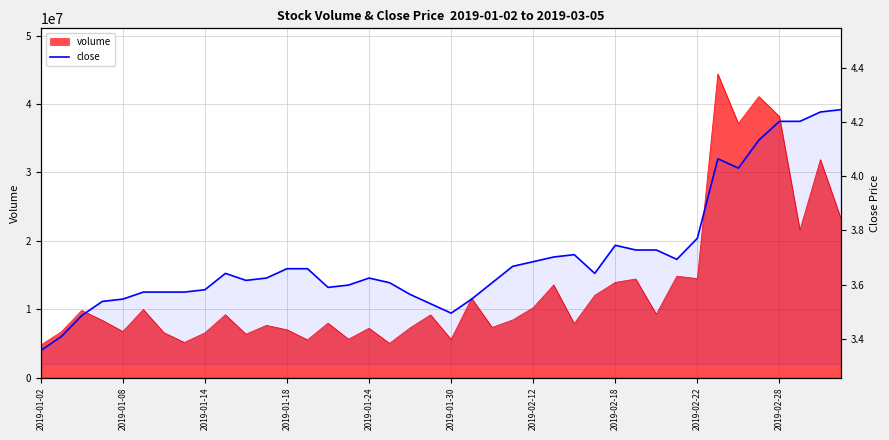

Reading left to right, what are all the values shown in this chart?

3.4	3.4	3.5	3.5	3.5	3.6	3.6	3.6	3.6	3.6	3.6	3.6	3.7	3.7	3.6	3.6	3.6	3.6	3.6	3.5	3.5	3.5	3.6	3.7	3.7	3.7	3.7	3.6	3.7	3.7	3.7	3.7	3.8	4.1	4.0	4.1	4.2	4.2	4.2	4.2